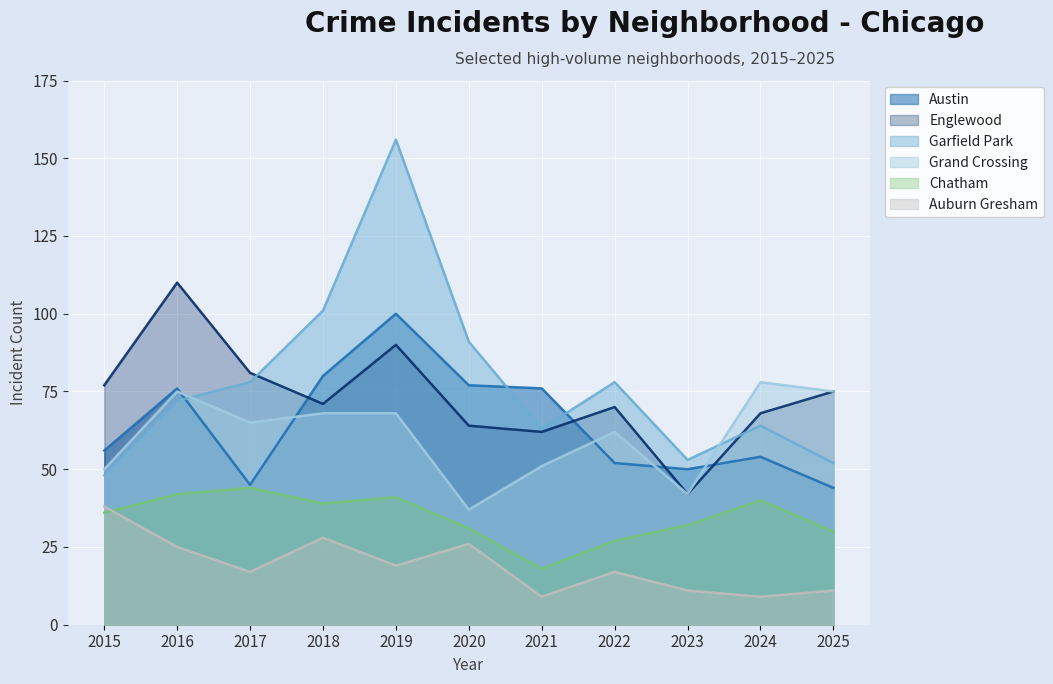

Between 2022 and 2018, which is larger?

2018